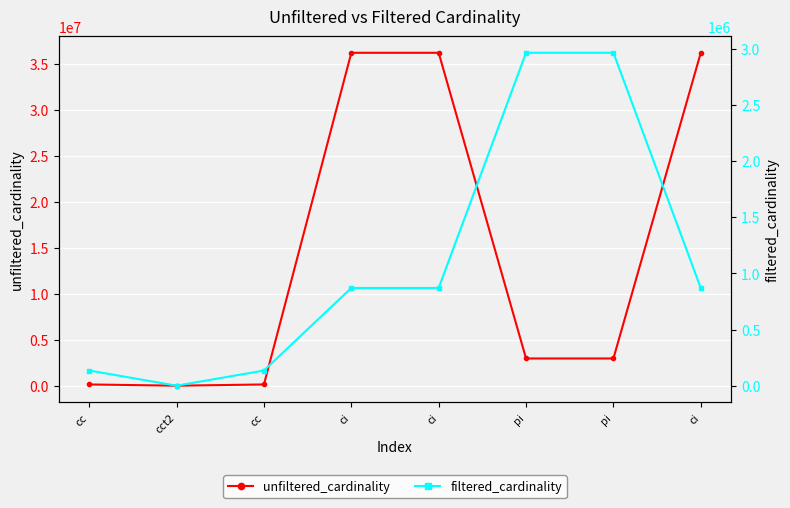

How many interior local valleys does the filtered_cardinality series have?

1